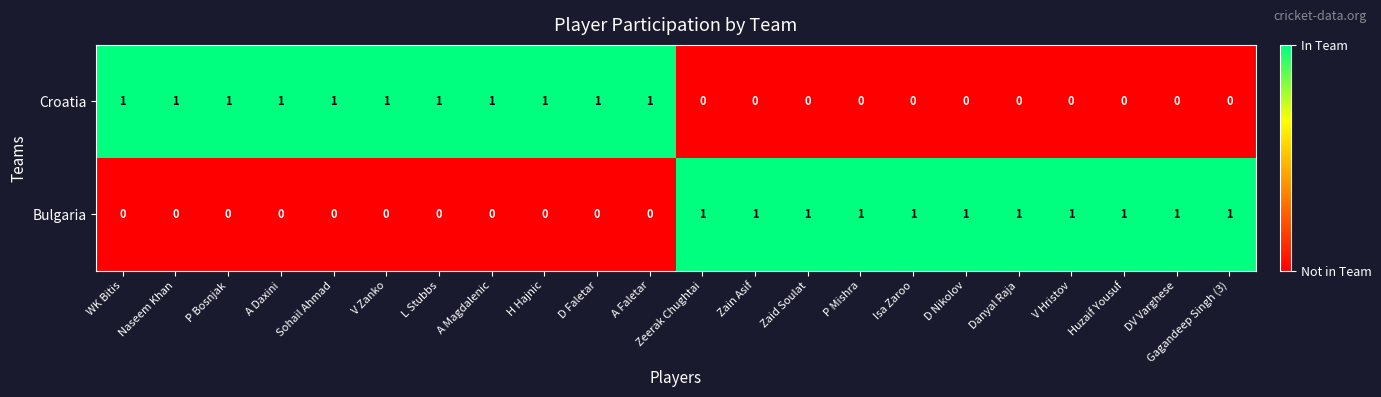

At how many categories does at least one series exceed 0?

22